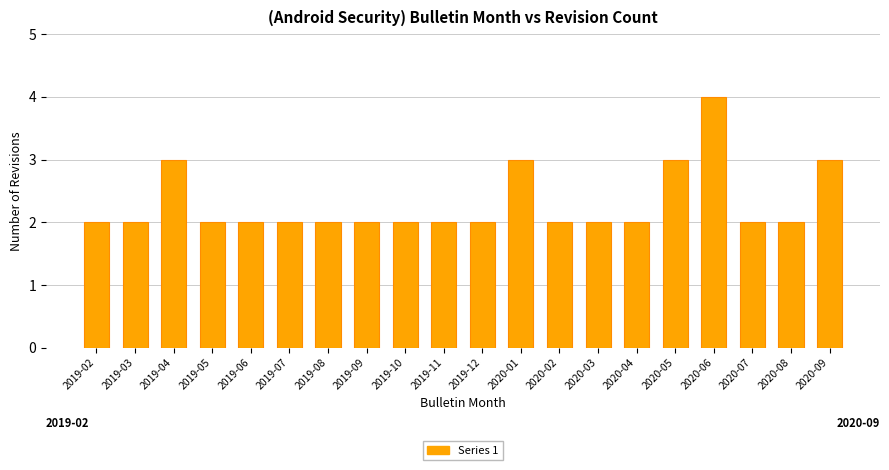

What is the sum of the values at 2020-07 and 2020-08?

4